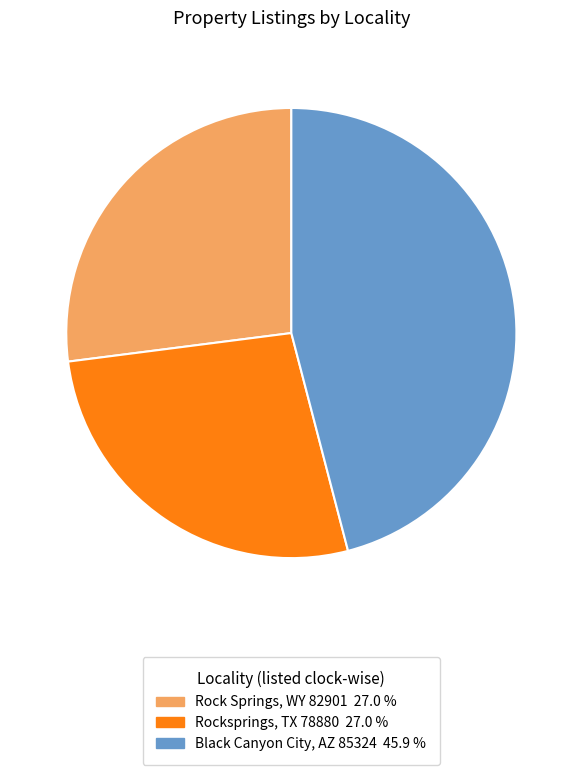

Combined, do Rock Springs, WY 82901 and Black Canyon City, AZ 85324 account for over 50%?

Yes